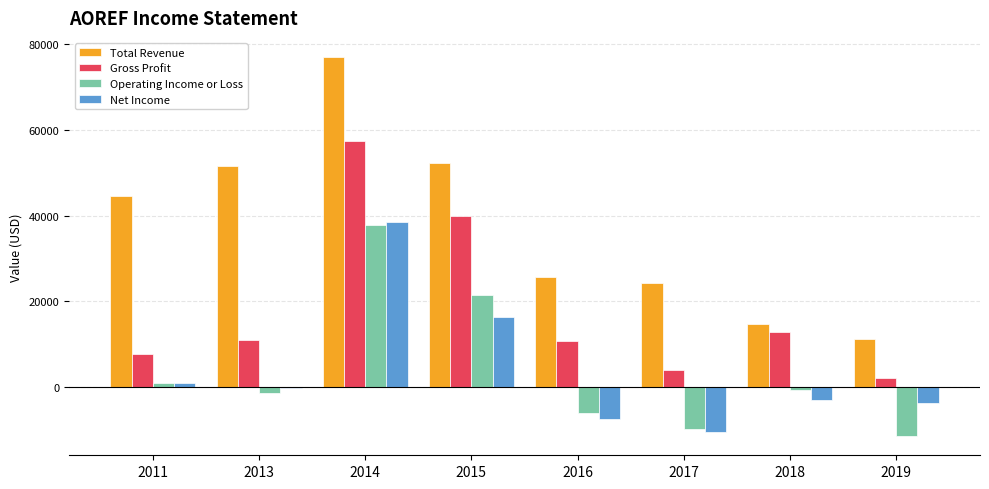

What is the sum of all Operating Income or Loss values?

30600